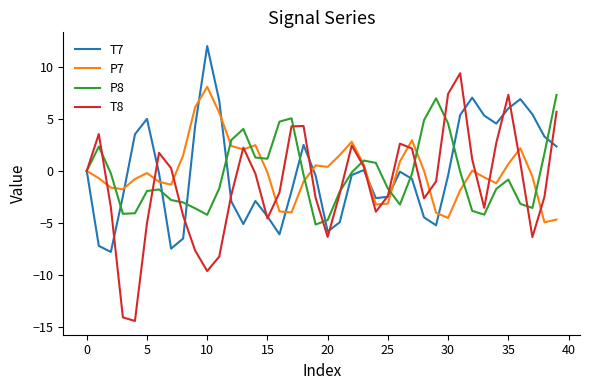

What is the highest value of the T8 series?

9.4